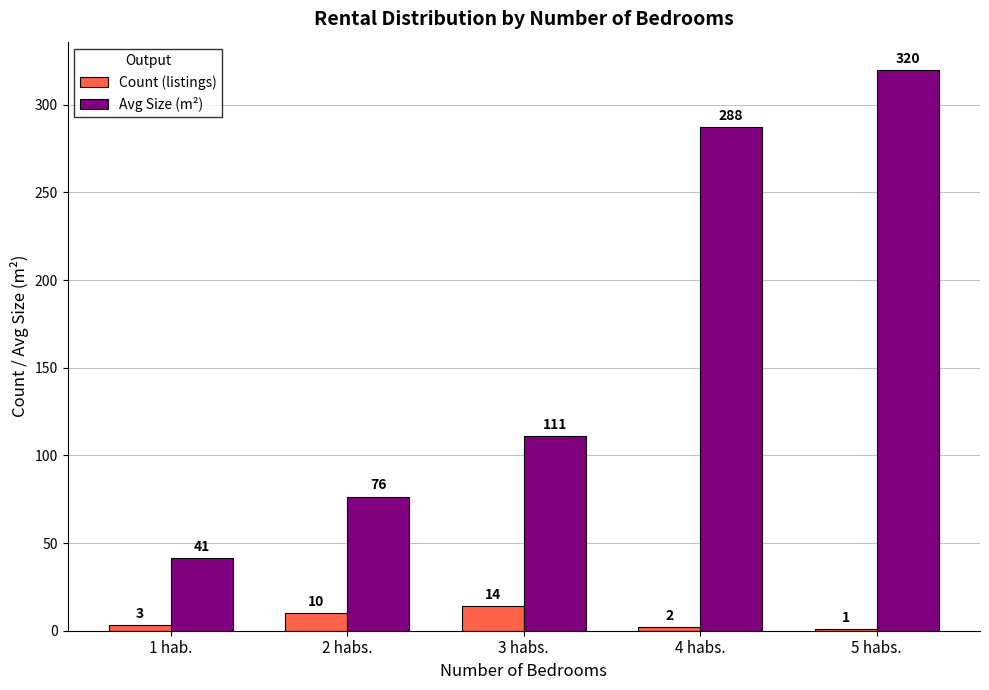

The Avg Size (m²) series shows 203.9 at 5 habs.. True or false?

False